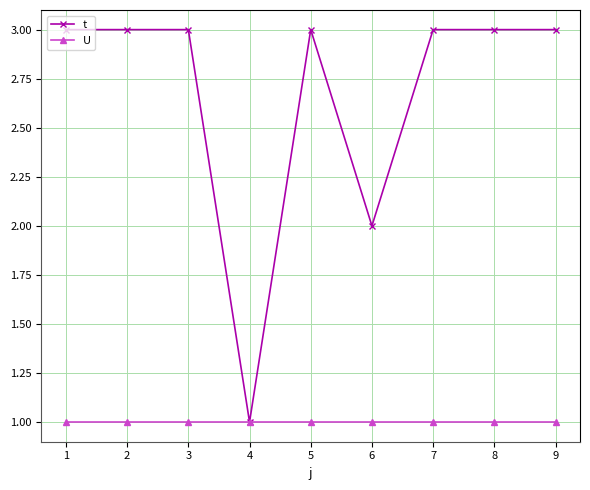

What is the value of the U point at the 7th from the left?

1